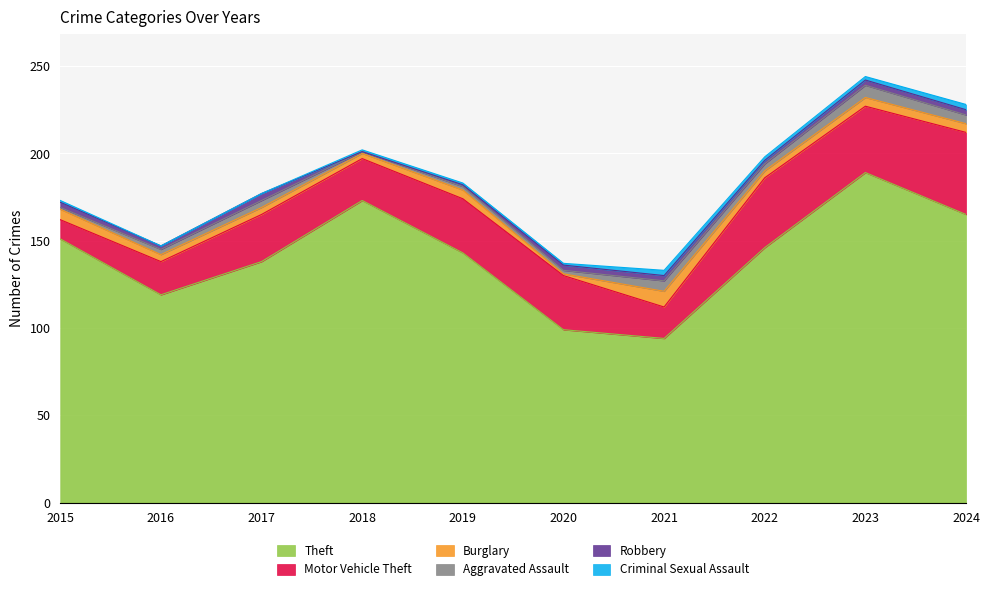

Which has a higher value, 2023 or 2017?

2023